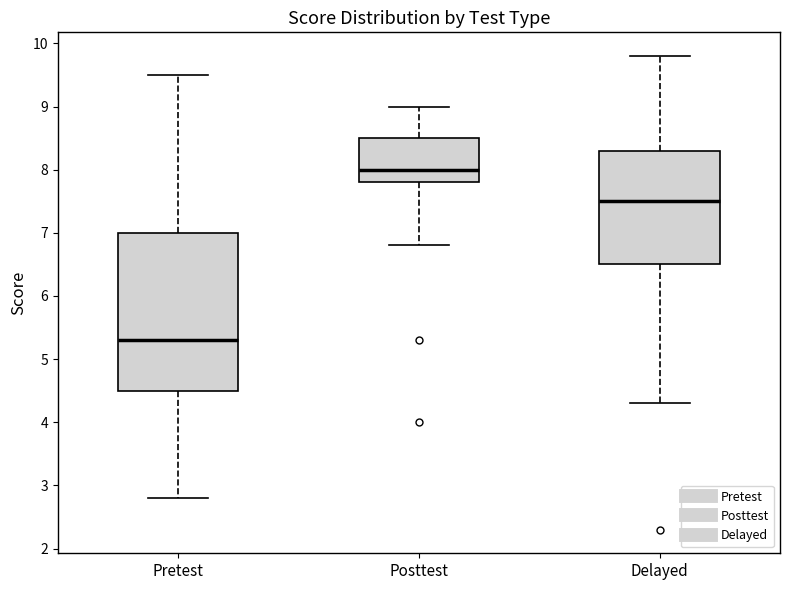

Comparing the boxes themselves (not the whiskers), which one is the tallest?

Pretest